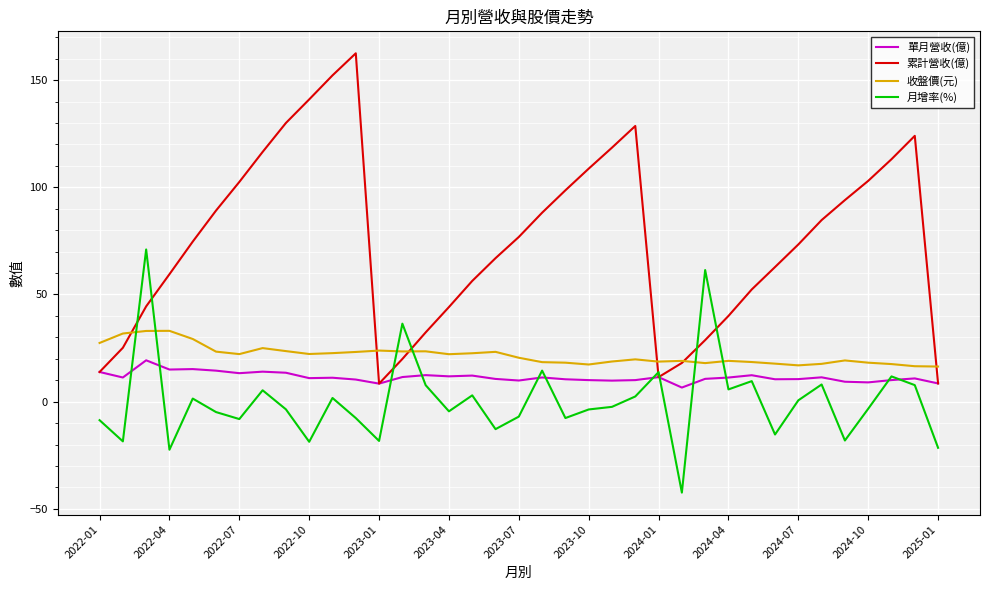

Which series has the largest total across all categories?

累計營收(億)